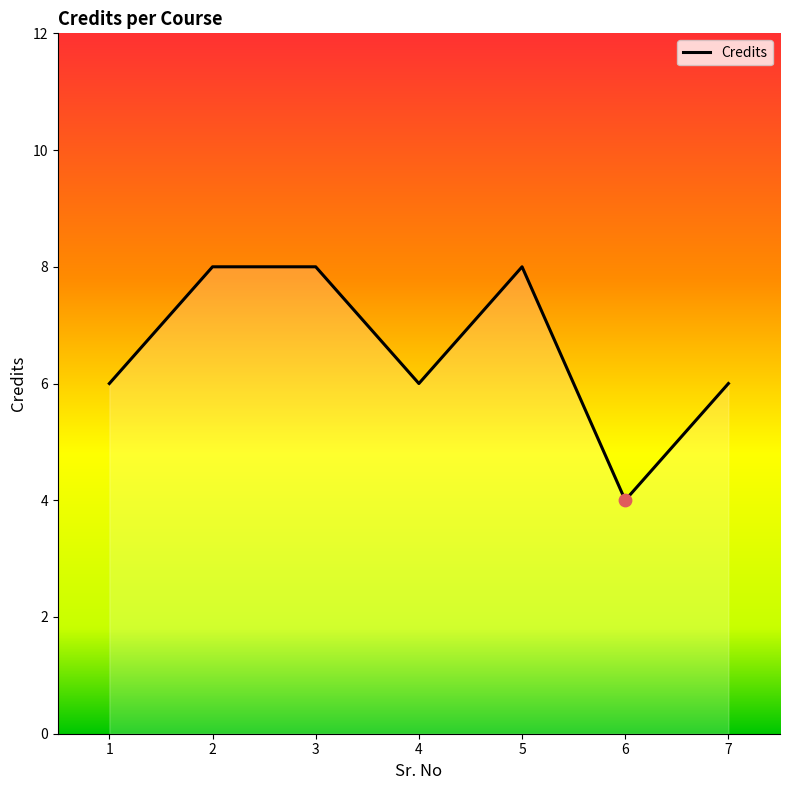

What is the ratio of the value at 2 to the value at 7?

1.3